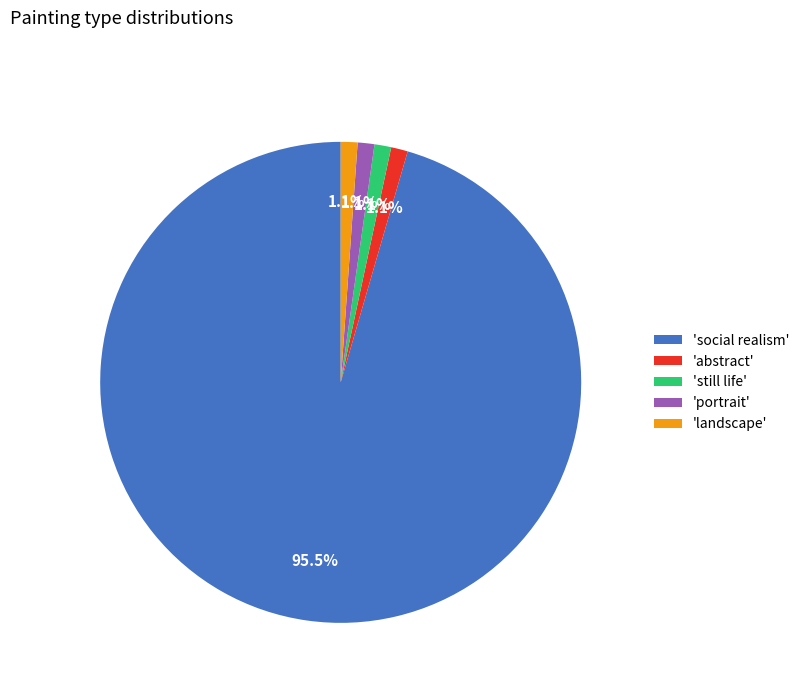

How many segments does this pie chart have?

5